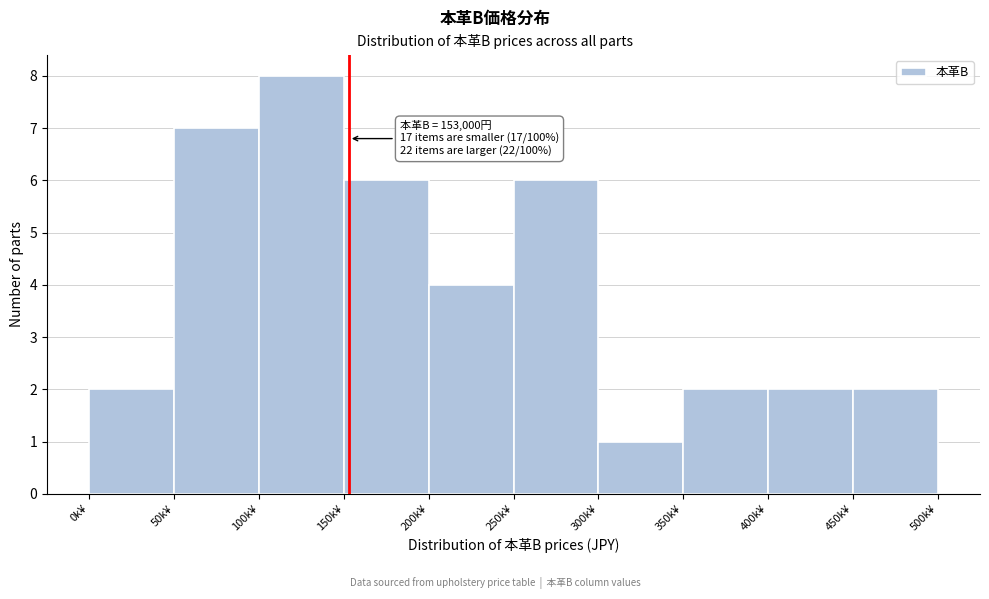

Reading right to left, extract all data points from this chart.

450k¥=2	400k¥=2	350k¥=2	300k¥=1	250k¥=6	200k¥=4	150k¥=6	100k¥=8	50k¥=7	0k¥=2